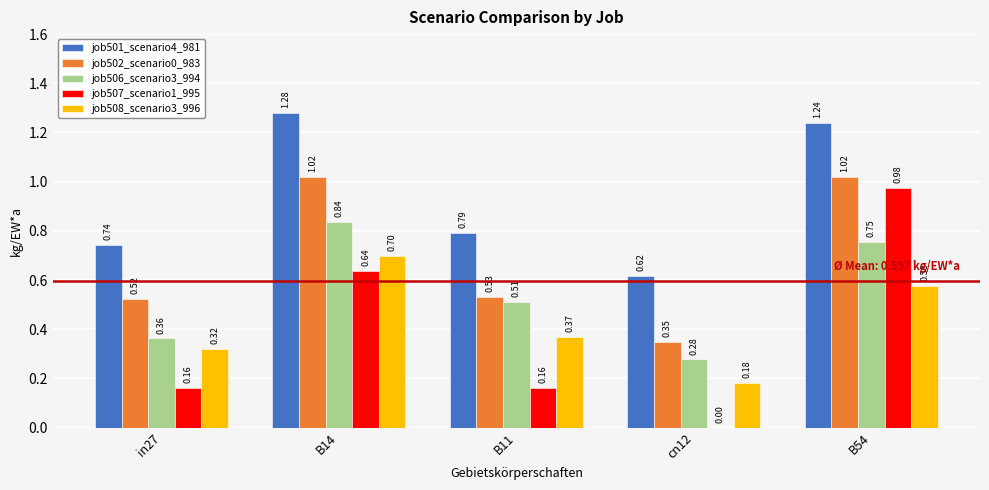

Is the value of job508_scenario3_996 at B14 greater than the value of job502_scenario0_983 at in27?

Yes